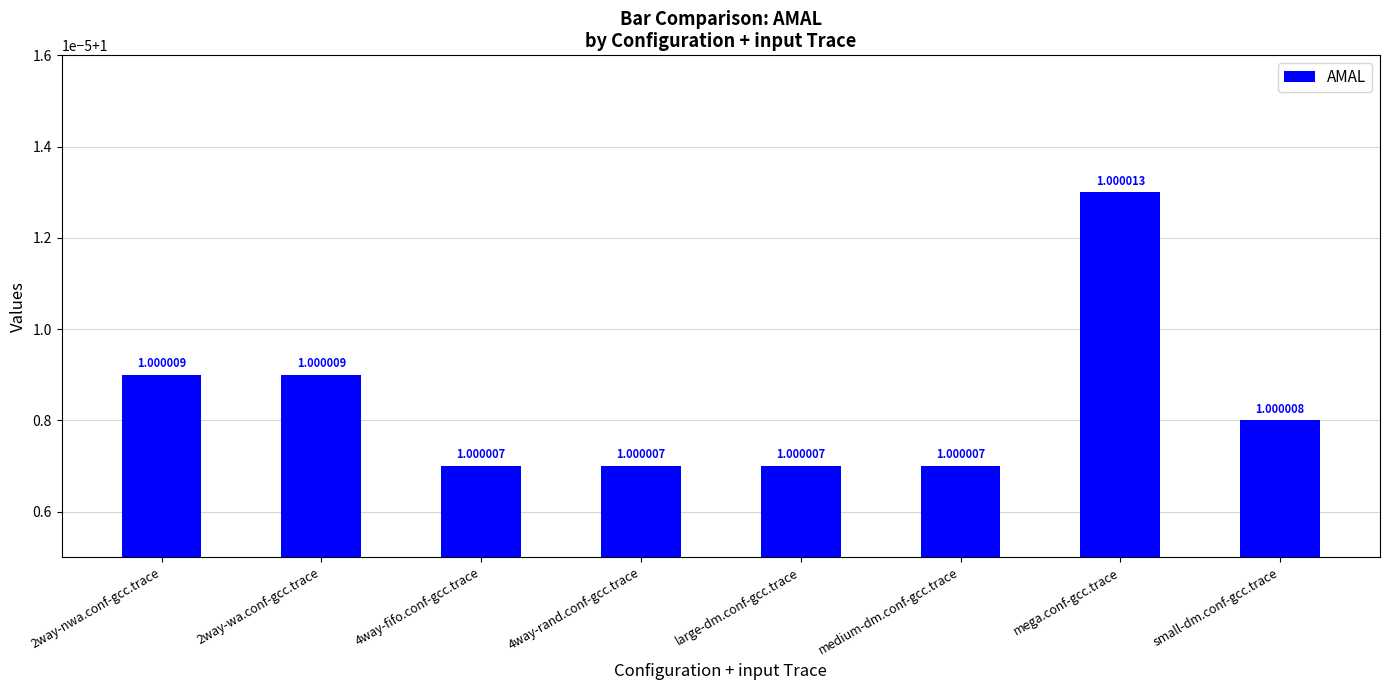

Reading left to right, what are all the values shown in this chart?

2way-nwa.conf-gcc.trace=1.0	2way-wa.conf-gcc.trace=1.0	4way-fifo.conf-gcc.trace=1.0	4way-rand.conf-gcc.trace=1.0	large-dm.conf-gcc.trace=1.0	medium-dm.conf-gcc.trace=1.0	mega.conf-gcc.trace=1.0	small-dm.conf-gcc.trace=1.0